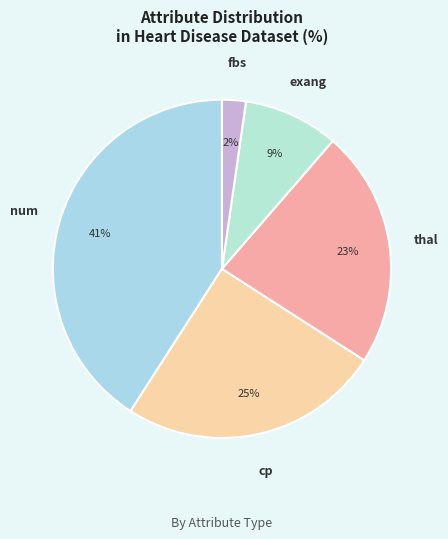

Is there a majority slice in this chart?

No